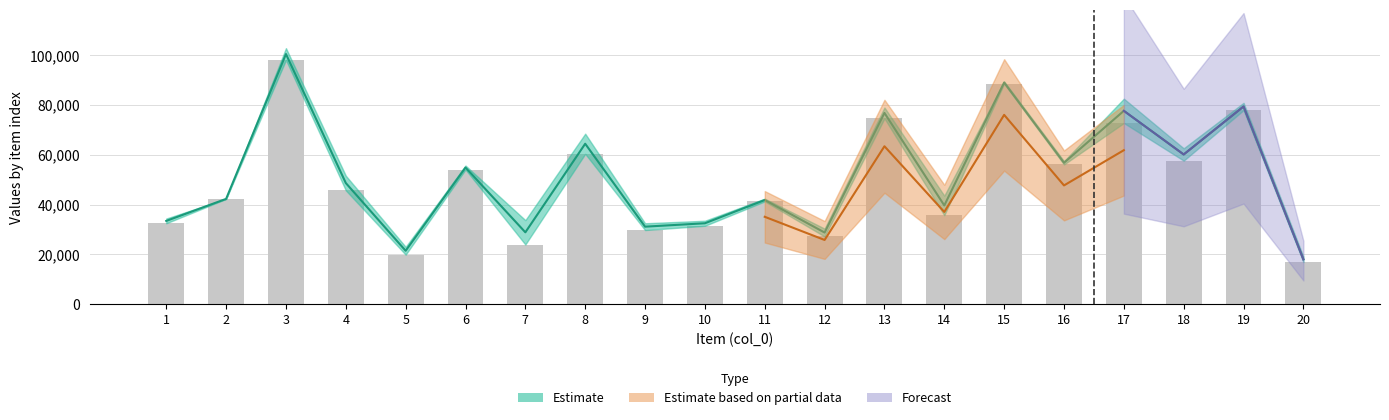

How many data points does each series have?

20